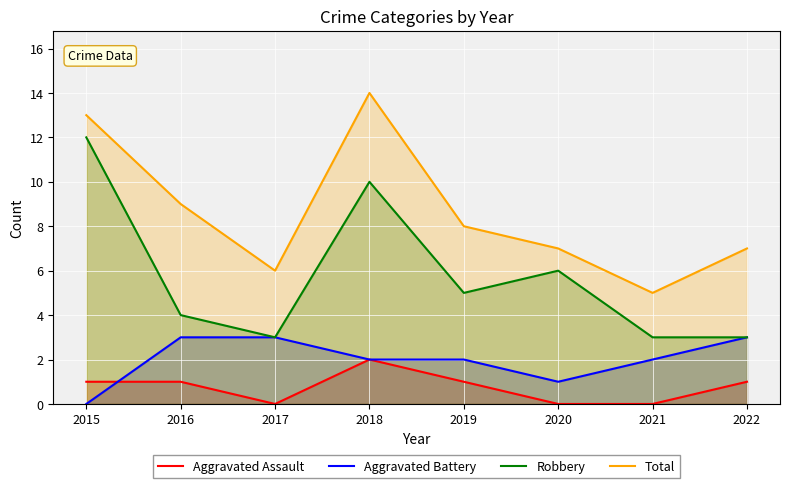

Which series has the largest range (max minus min)?

Robbery